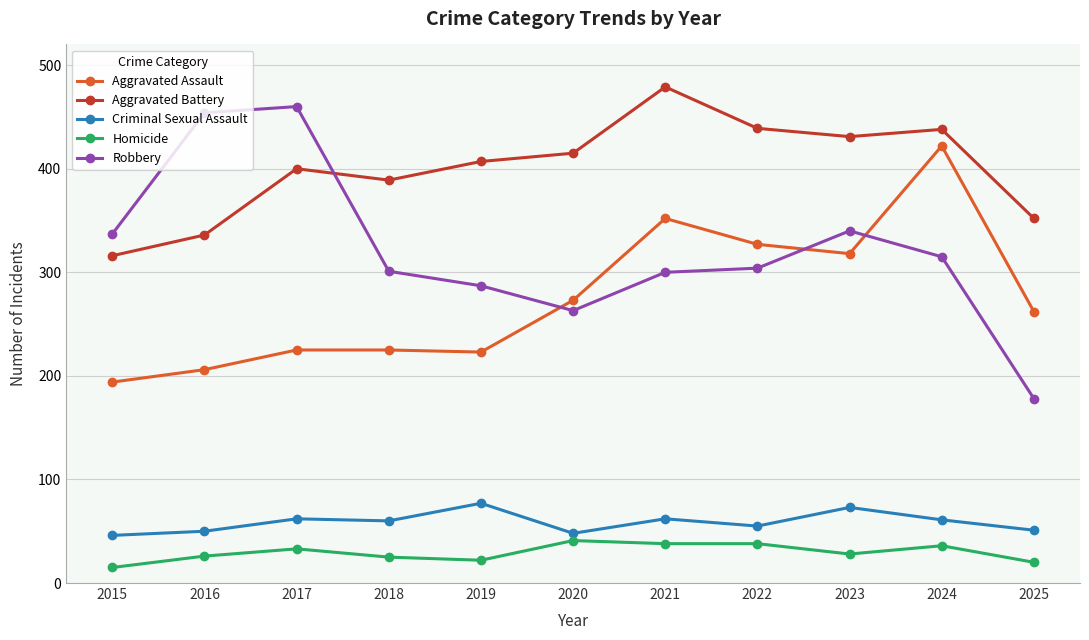

Does the chart display data point markers on the line(s)?

Yes